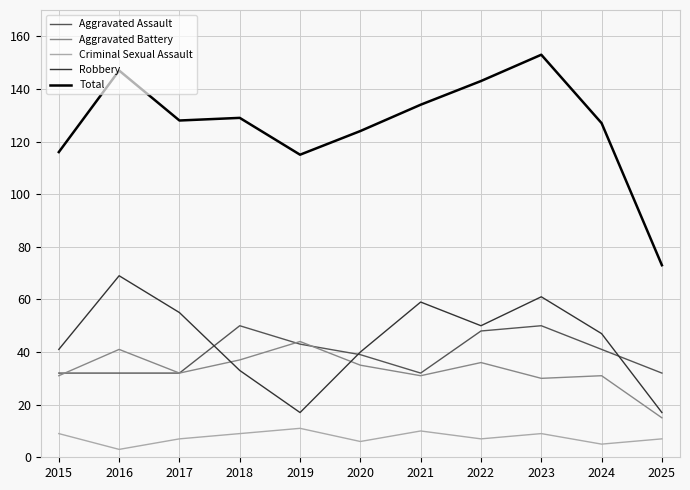

At which category is the sum across all series the highest?

2023